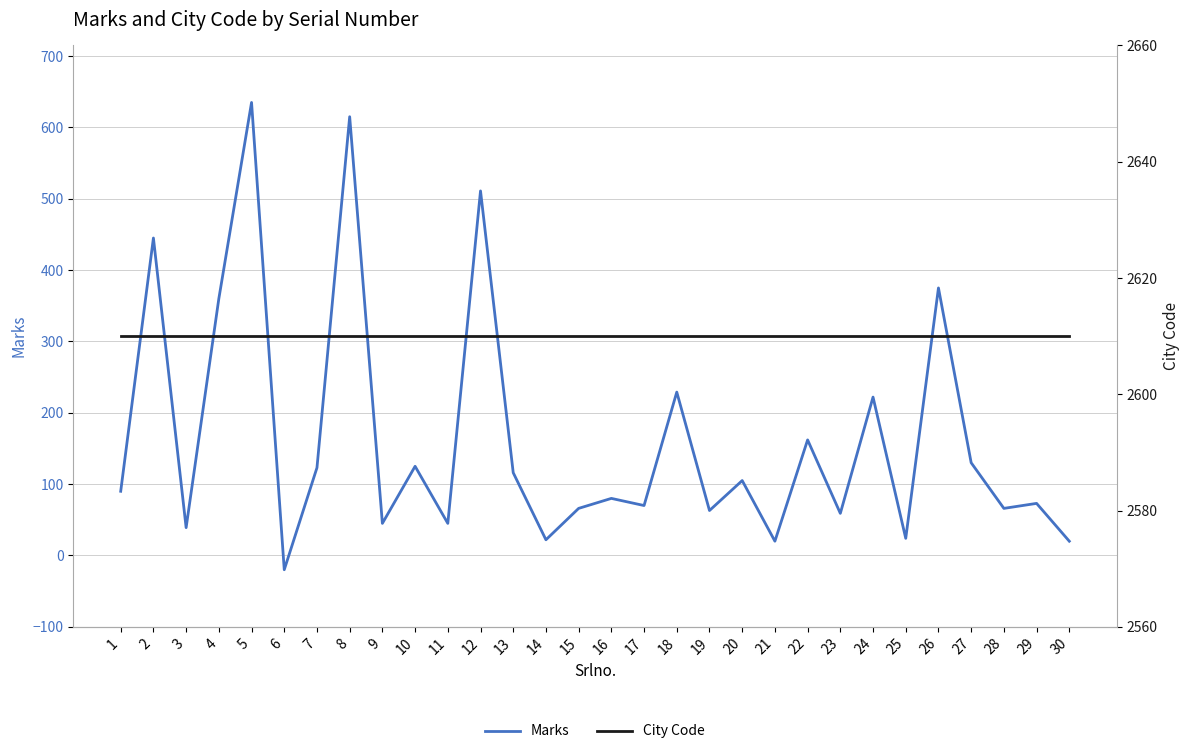

Reading right to left, list all the values displayed in this chart.

Marks: 30=20	29=73	28=66	27=130	26=375	25=24	24=222	23=59	22=162	21=20	20=105	19=63	18=229	17=70	16=80	15=66	14=22	13=116	12=511	11=45	10=125	9=45	8=615	7=123	6=-20	5=635	4=360	3=39	2=445	1=90
City Code: 30=2610	29=2610	28=2610	27=2610	26=2610	25=2610	24=2610	23=2610	22=2610	21=2610	20=2610	19=2610	18=2610	17=2610	16=2610	15=2610	14=2610	13=2610	12=2610	11=2610	10=2610	9=2610	8=2610	7=2610	6=2610	5=2610	4=2610	3=2610	2=2610	1=2610